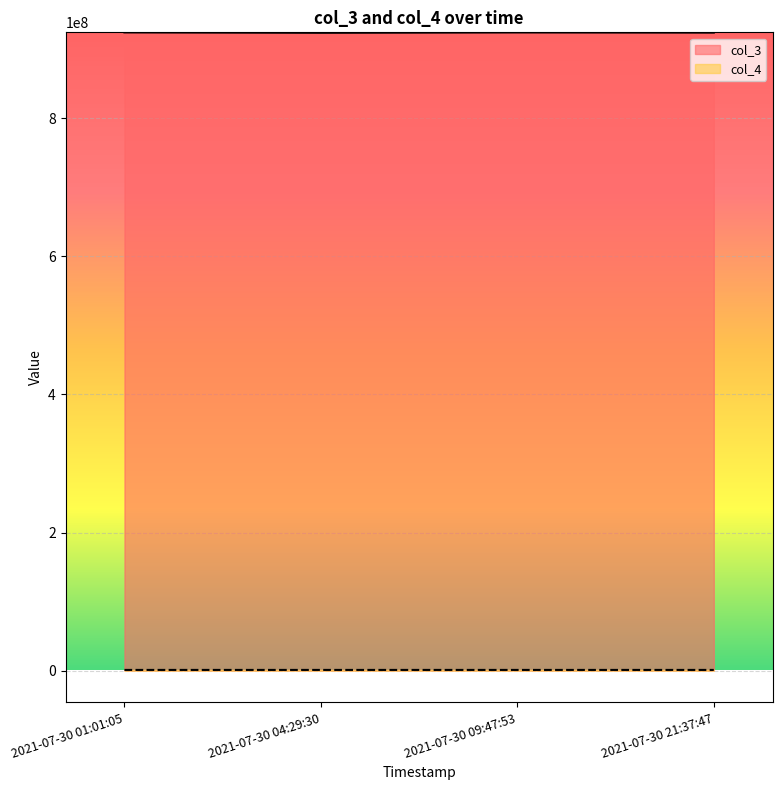

Rank the series by their average value, from lowest to highest.

col_4, col_3